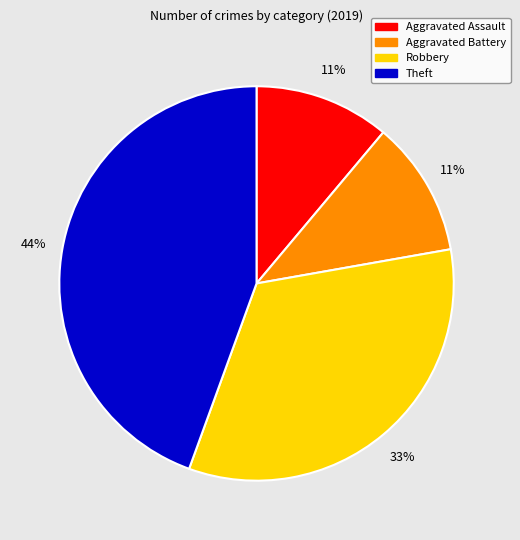

Which category has the biggest portion of the pie?

Theft